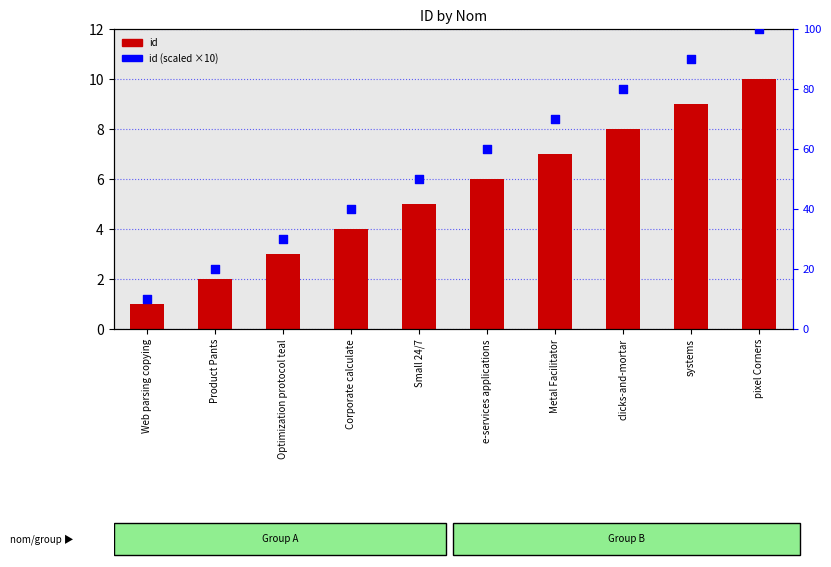

At how many categories does at least one series exceed 38?

7